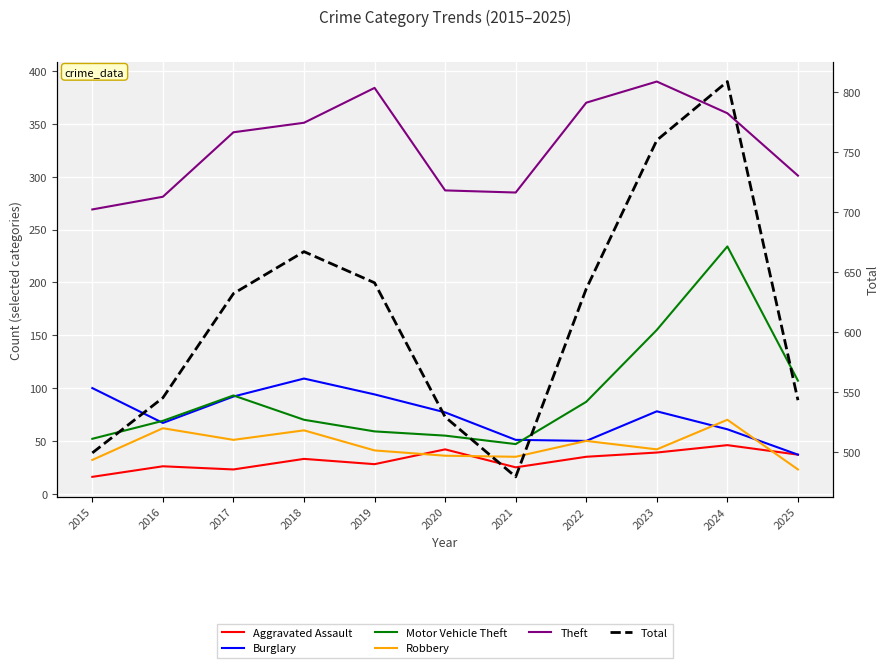

How many distinct data groups are displayed?

6